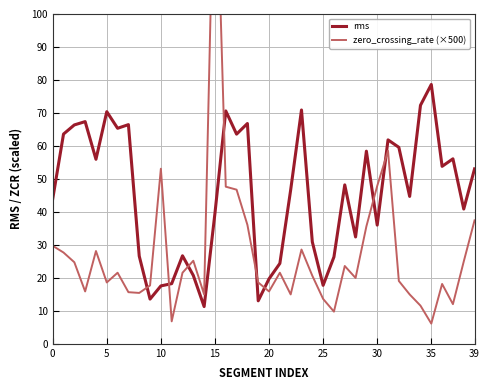

Read the rms value at 30.

36.0